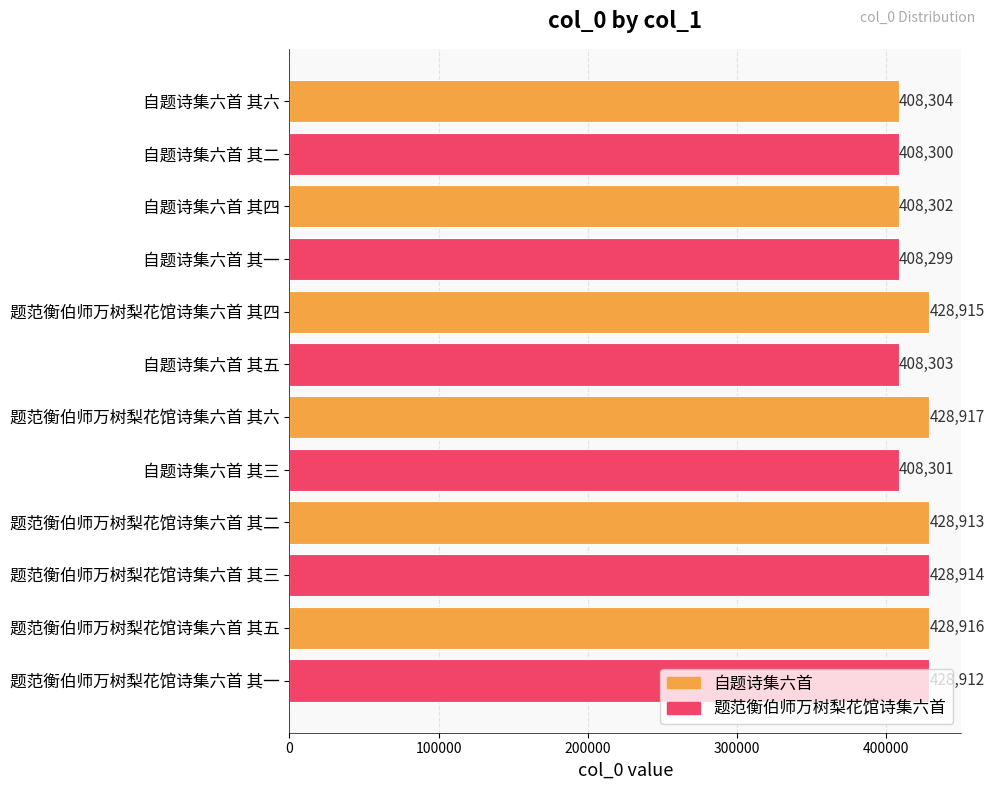

Which label corresponds to the largest value in the chart?

题范衡伯师万树梨花馆诗集六首 其六